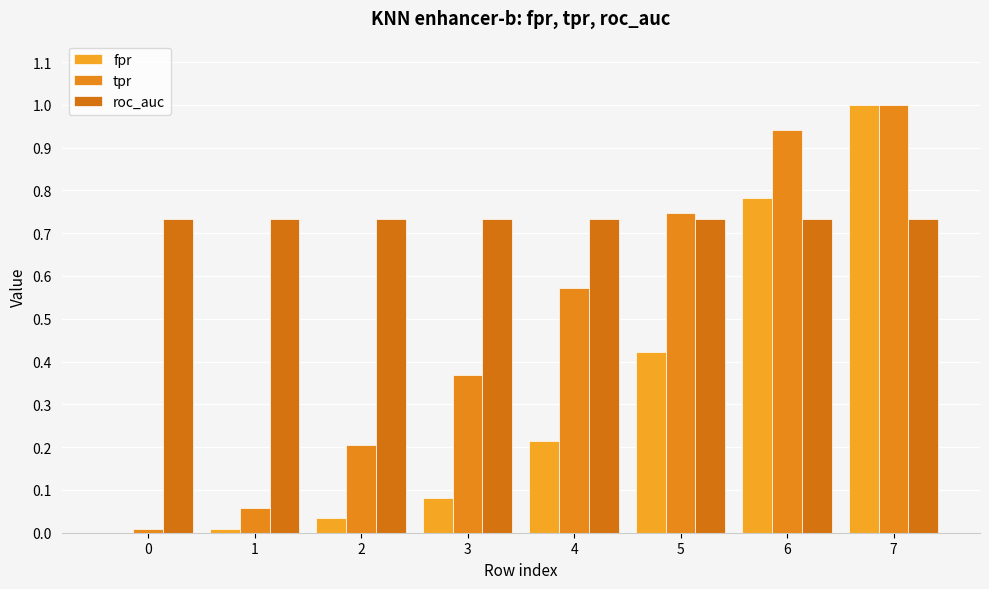

Reading left to right, transcribe all the data shown in this chart.

fpr: 0=0.0	1=0.0	2=0.0	3=0.1	4=0.2	5=0.4	6=0.8	7=1.0
tpr: 0=0.0	1=0.1	2=0.2	3=0.4	4=0.6	5=0.7	6=0.9	7=1.0
roc_auc: 0=0.7	1=0.7	2=0.7	3=0.7	4=0.7	5=0.7	6=0.7	7=0.7